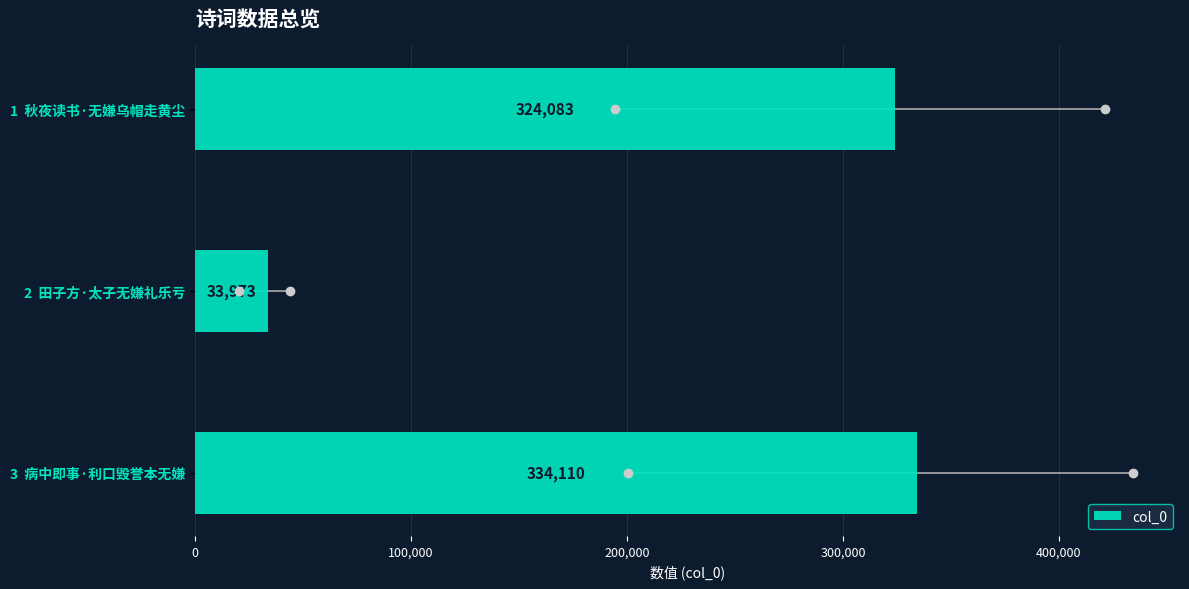

What is the ratio of the value at 3  病中即事·利口毁誉本无嫌 to the value at 2  田子方·太子无嫌礼乐亏?

9.8